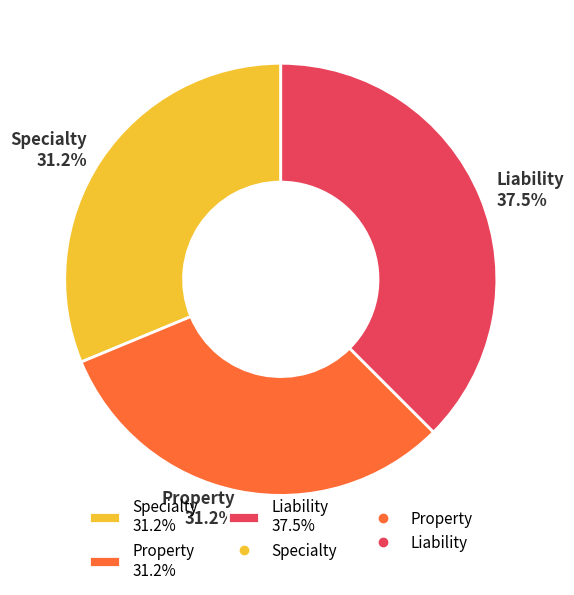

What percentage is the Property slice, to the nearest percent?

31%